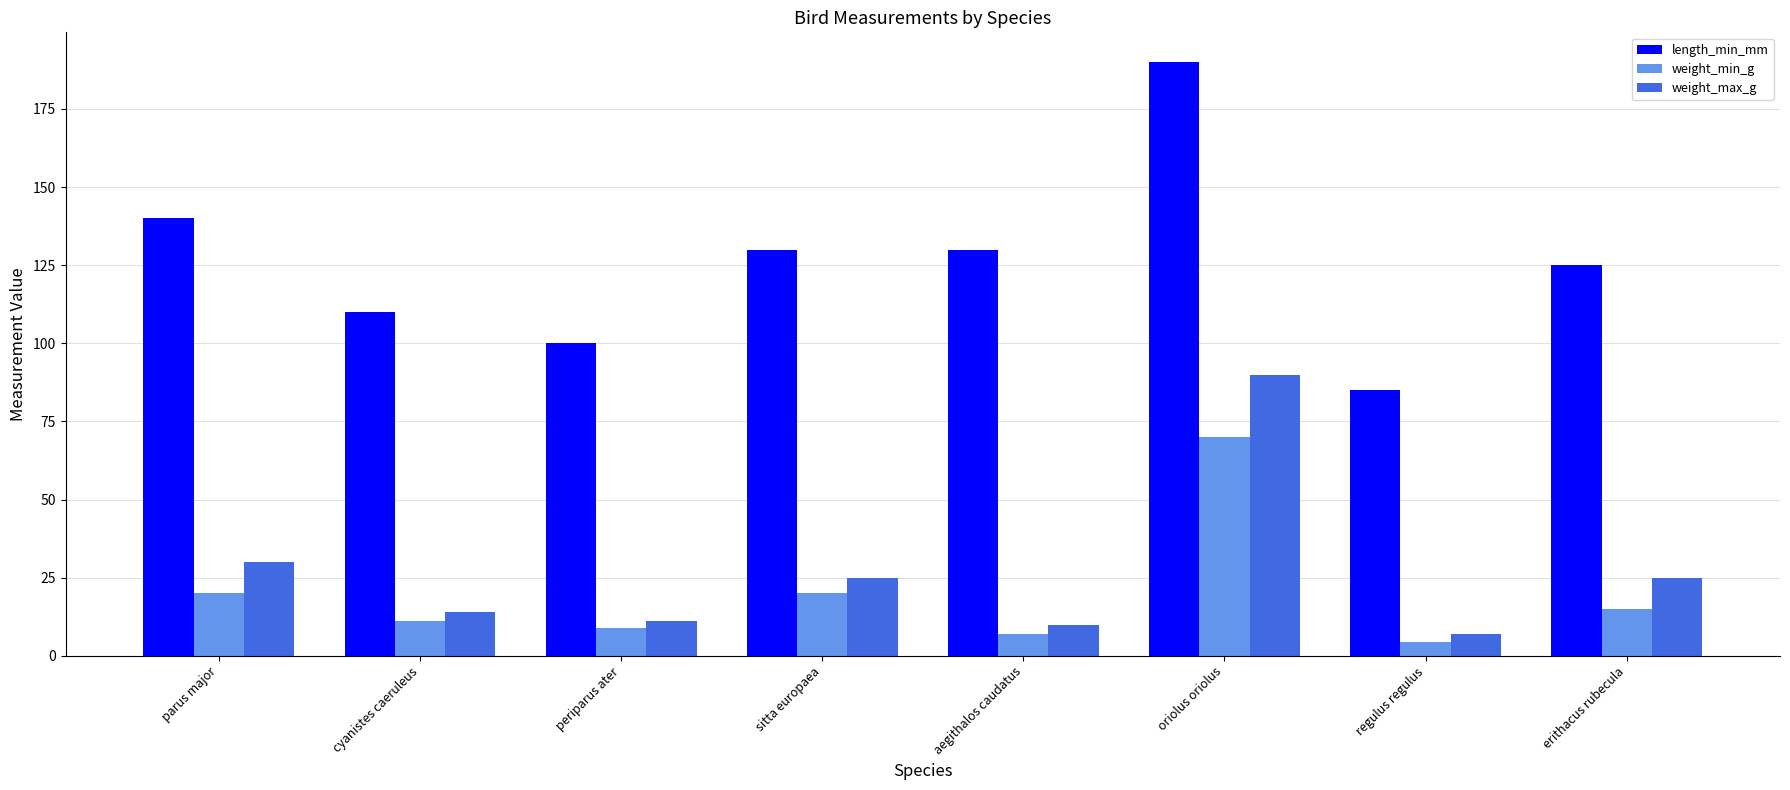

How many data points in weight_min_g are less than 15?

4